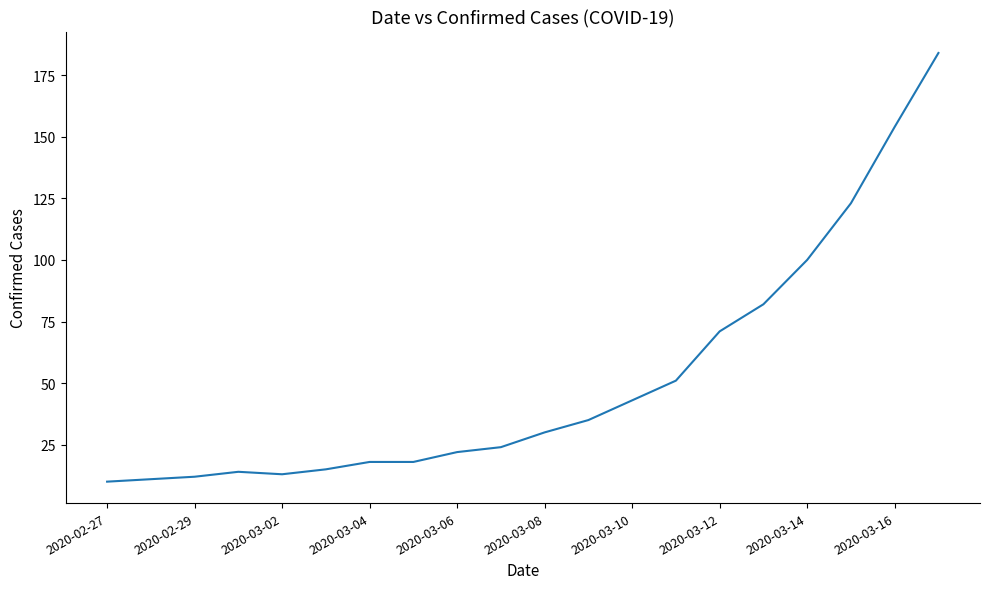

What is the greatest value displayed?

184